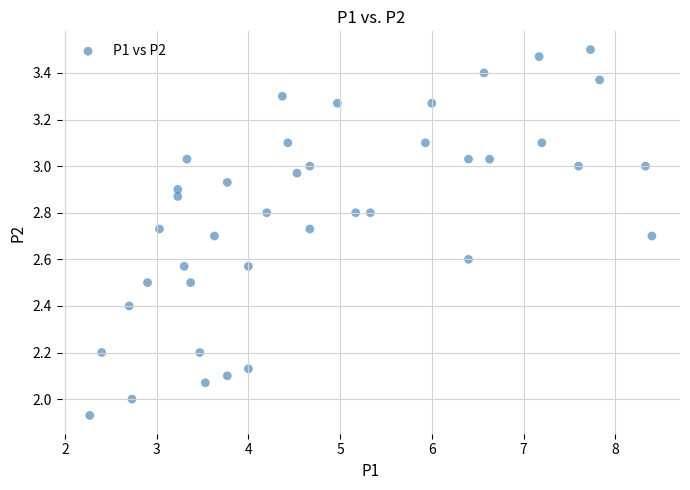

What is the range of Y values (max minus min)?

1.6